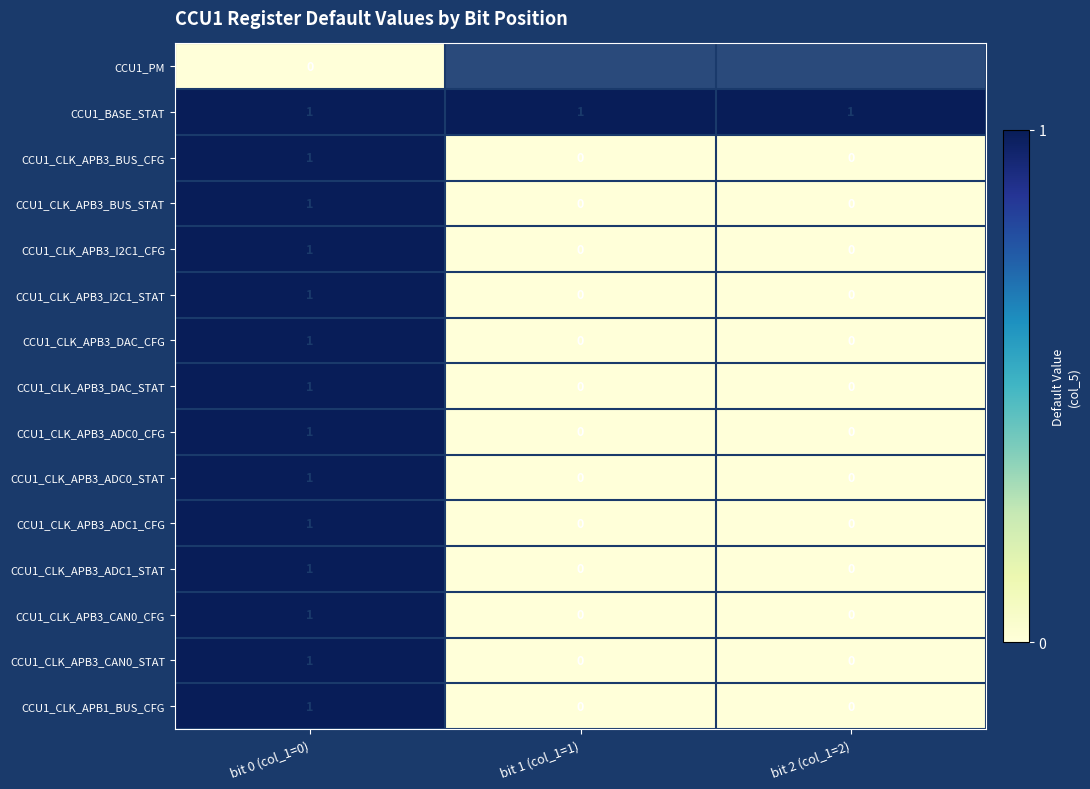

Count the CCU1_CLK_APB3_ADC1_STAT values in the range 0 to 1.

3